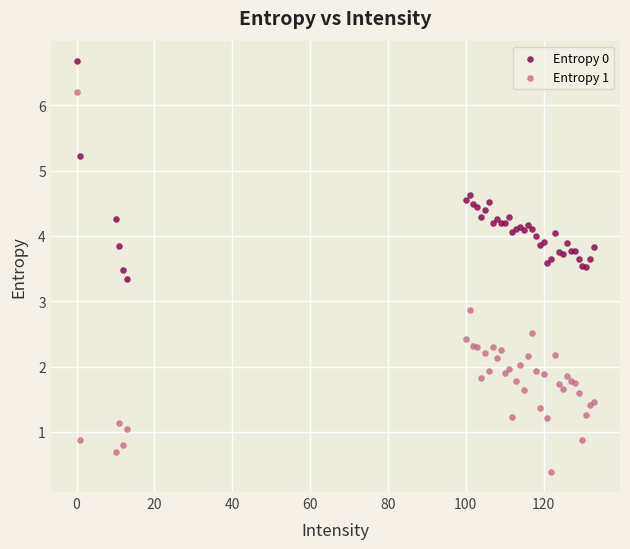

In the Entropy 0 series, what Y value is closest to 5?

5.2